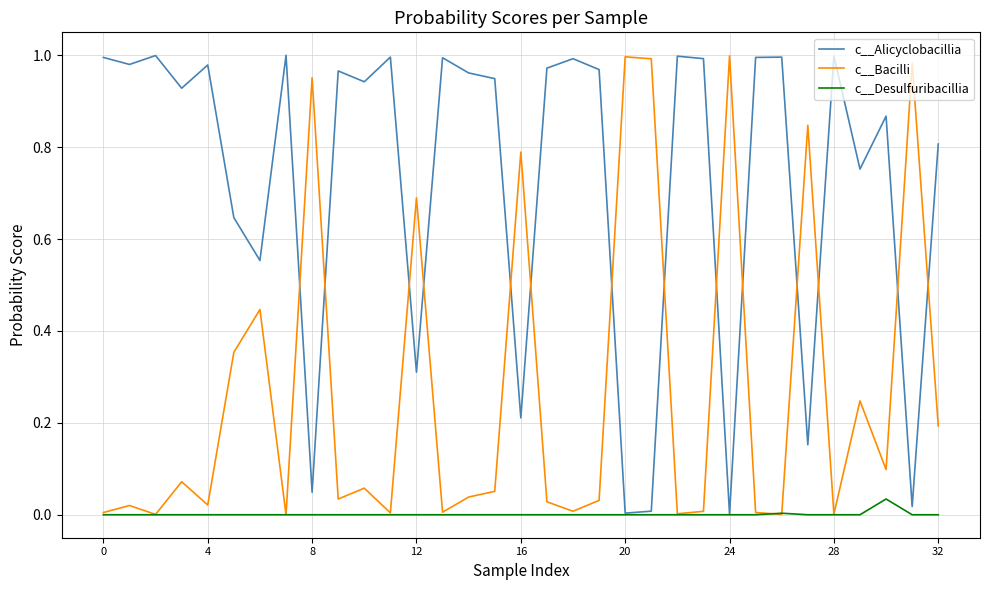

List the series in order of their overall mean, lowest first.

c__Desulfuribacillia, c__Bacilli, c__Alicyclobacillia